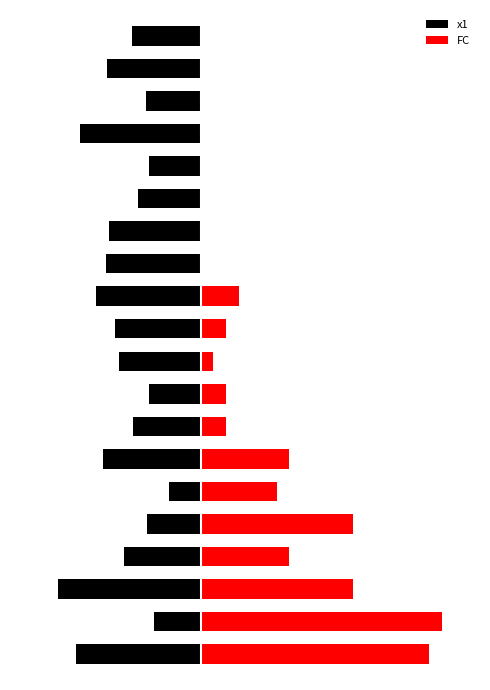

True or false: FC has a value of -7.5 at 17.

False